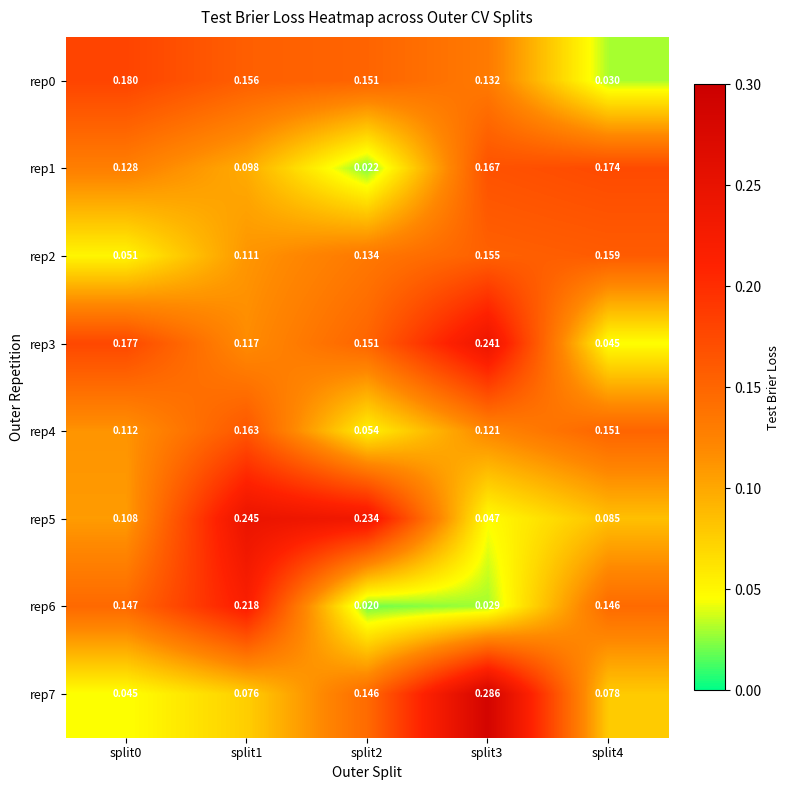

Is the value of rep0 at split1 greater than the value of rep4 at split3?

Yes